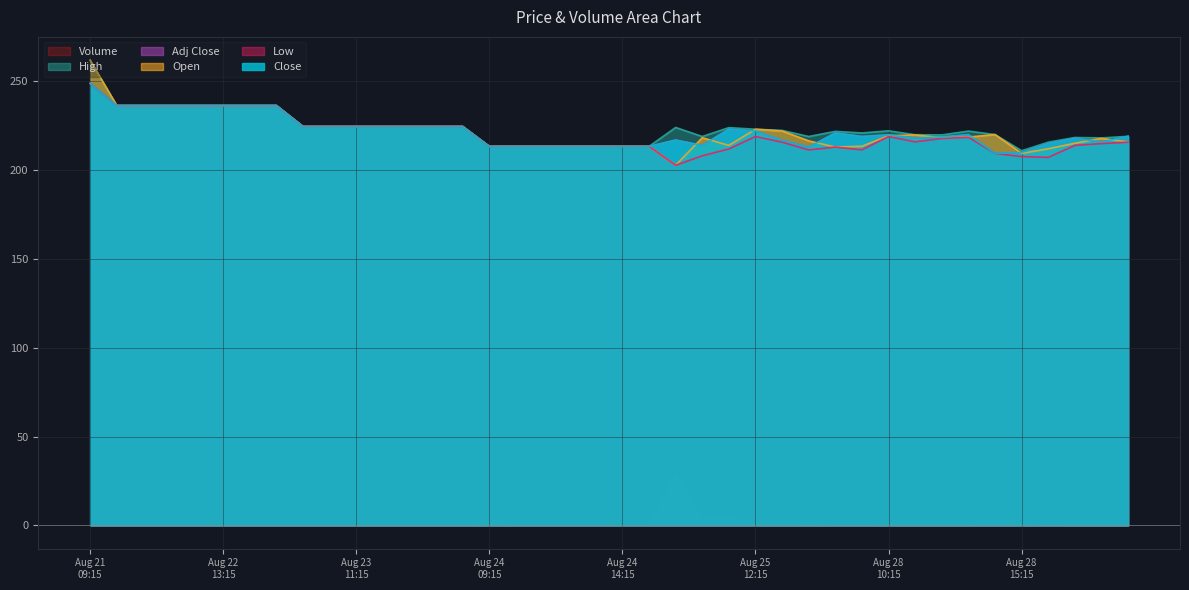

Which series changed the most between 2023-08-22 13:15 and 2023-08-24 10:15?

Close